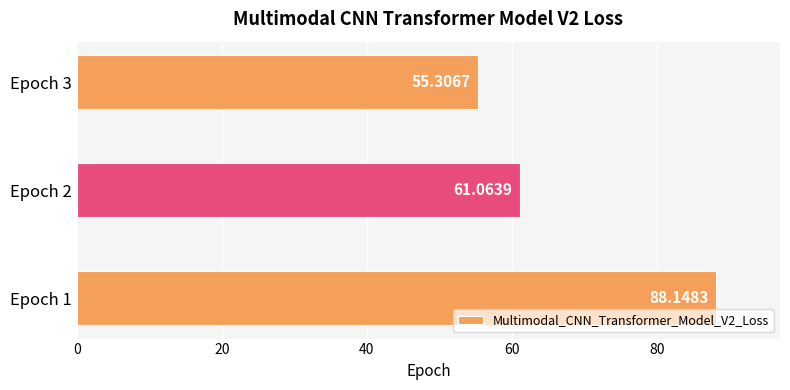

Which has a higher value, Epoch 3 or Epoch 2?

Epoch 2